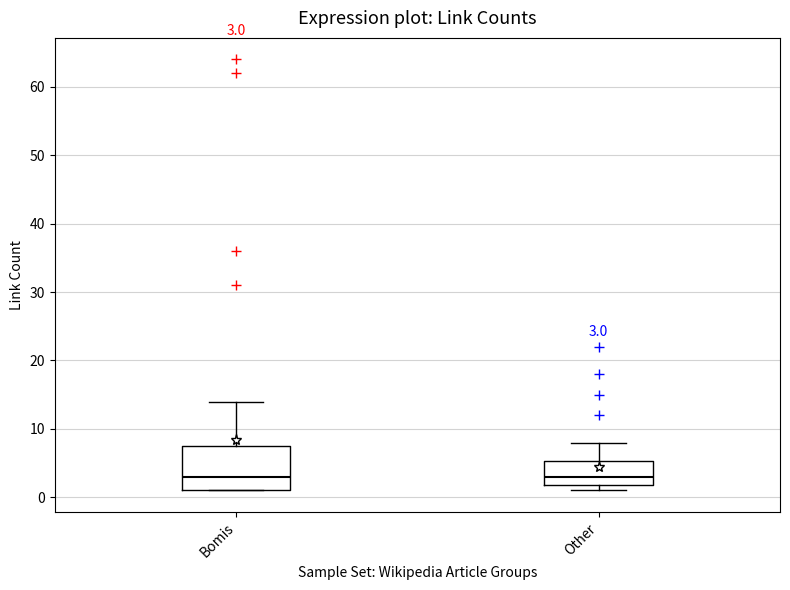

Which box is the tallest, from its lower edge to its upper edge?

Bomis